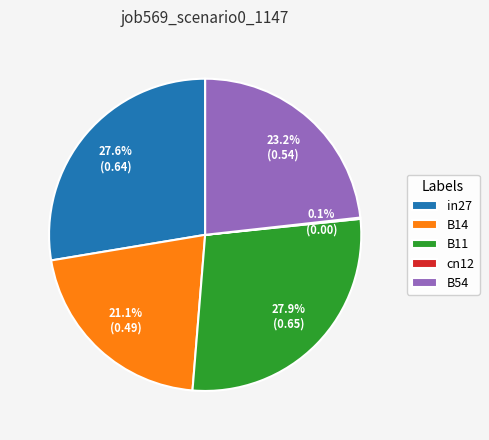

Does B14 represent more than half of the total?

No